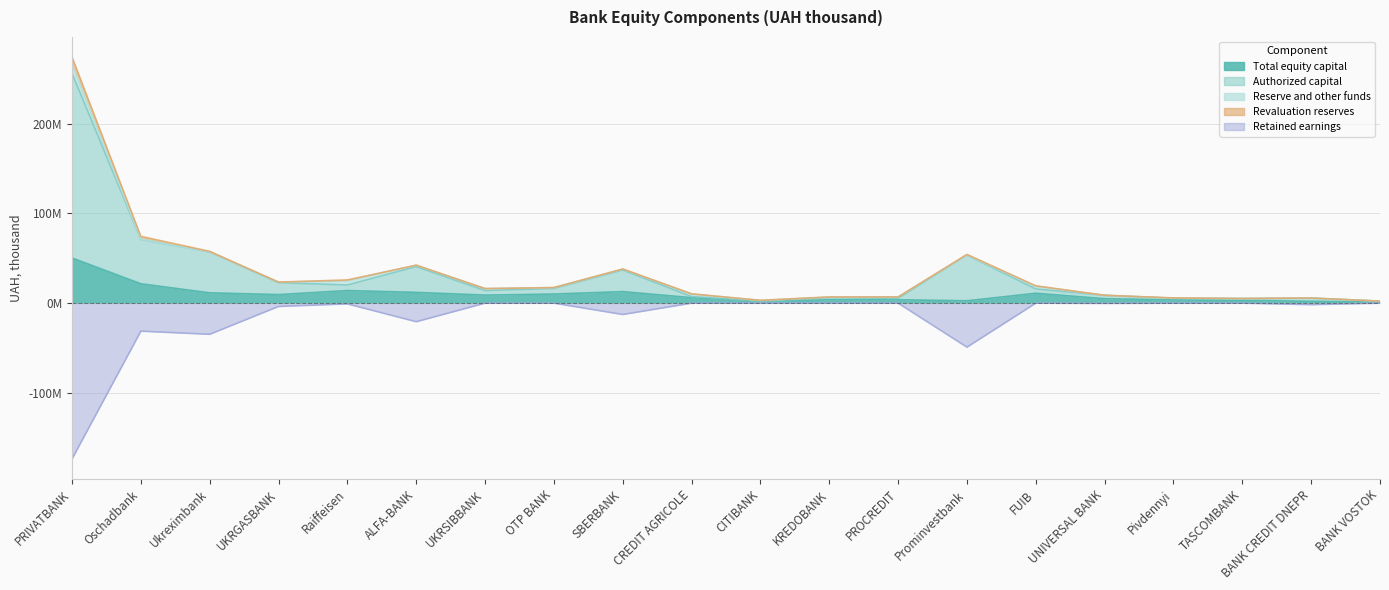

How many interior local valleys does the Authorized capital series have?

5